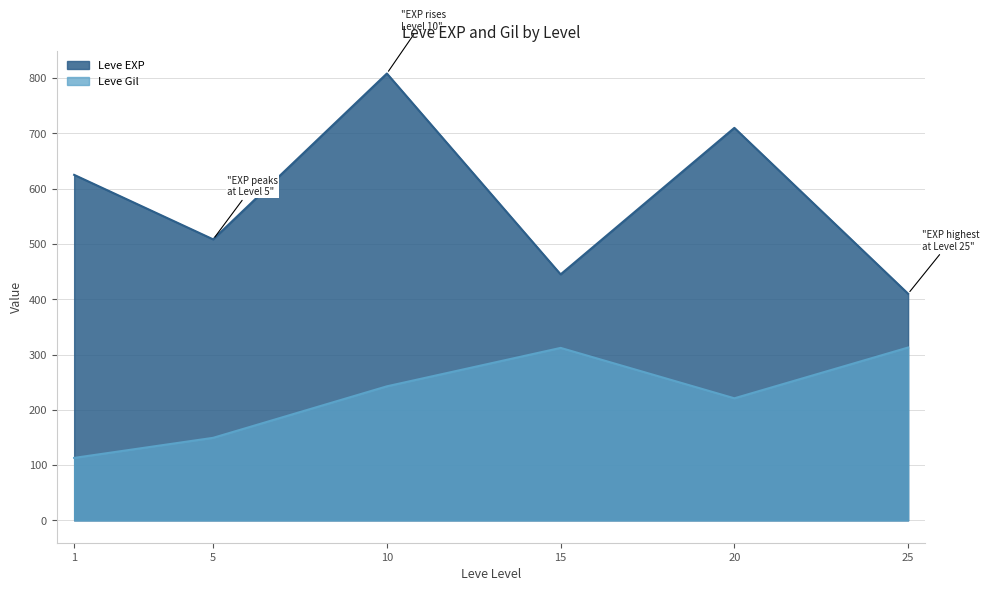

True or false: Leve Gil and Leve EXP cross at least once.

False